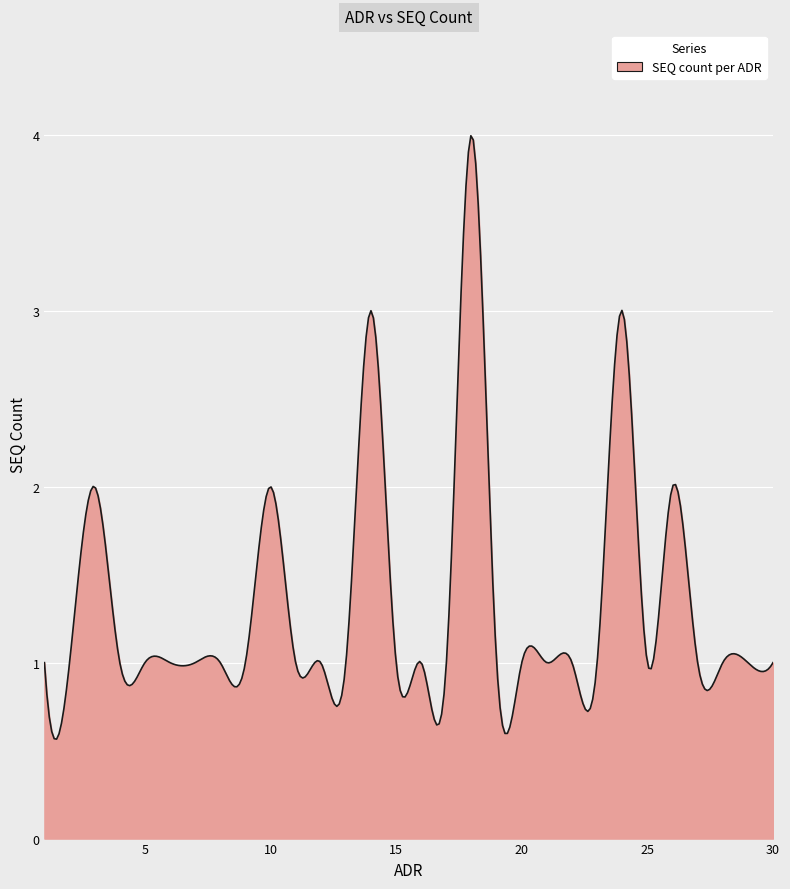

What is the difference between the maximum and minimum values?

3.4